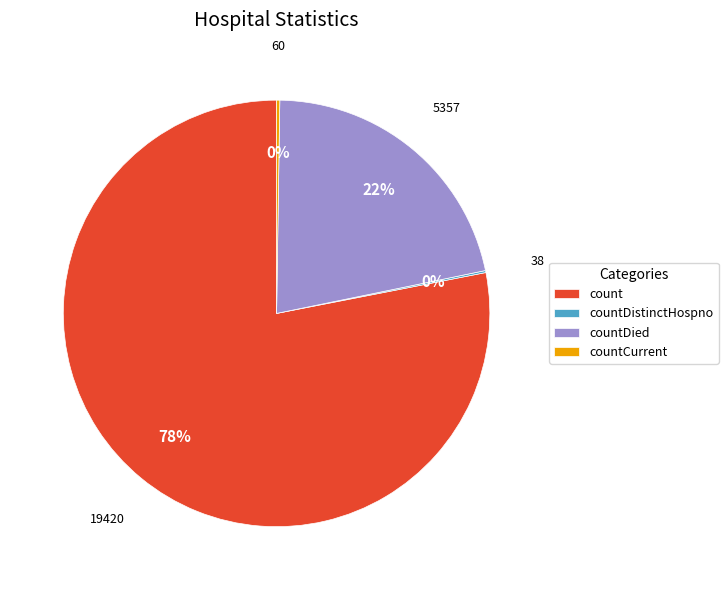

True or false: count accounts for 78% of the total.

True